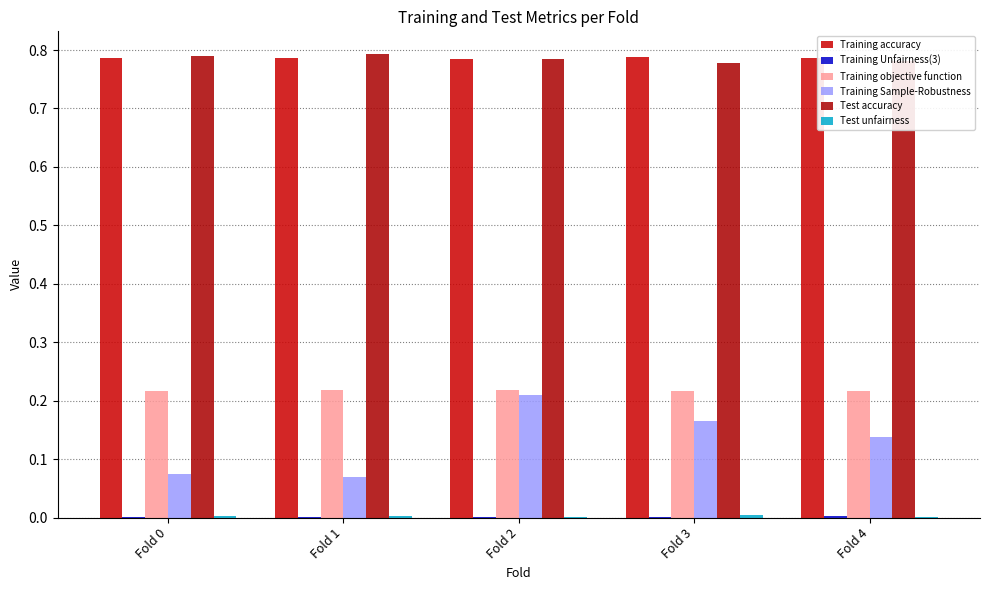

Which series has the largest total across all categories?

Training accuracy